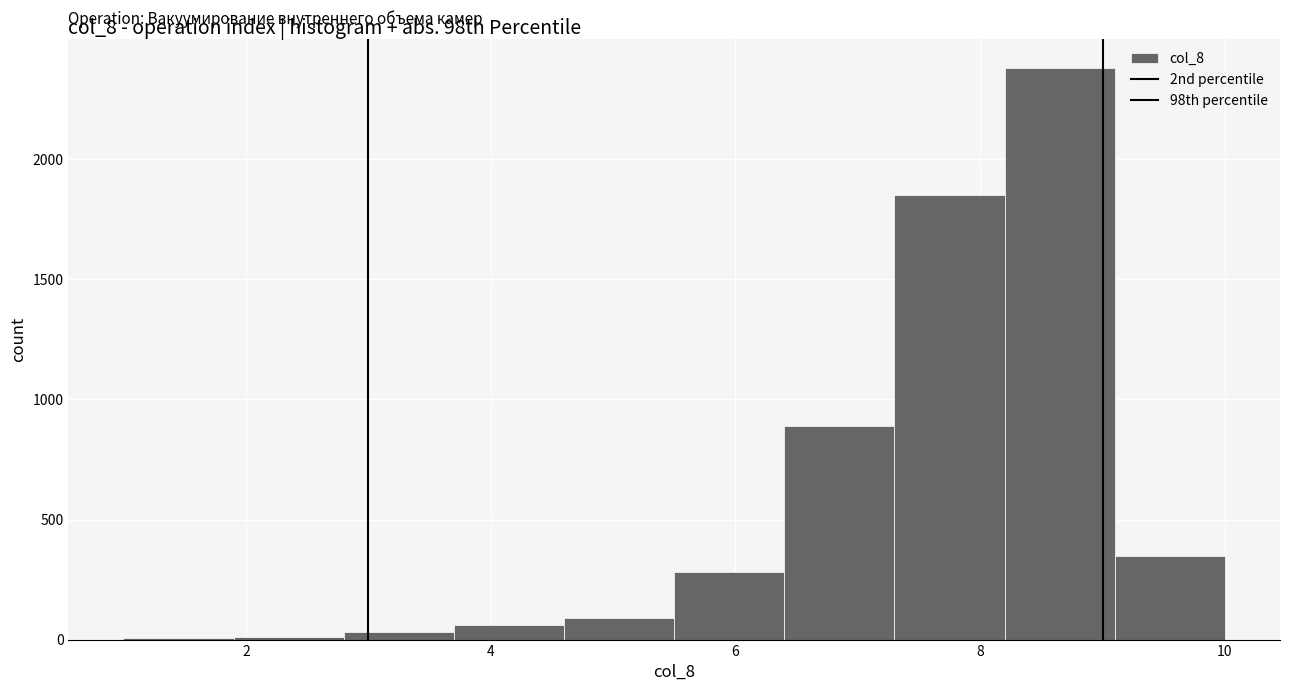

What is the height of the bar covering 9.1 to 10.0 on the x-axis? Neither the bar edges nor the heights are printed on the chart, so give them approximately, as read against the axes.

350